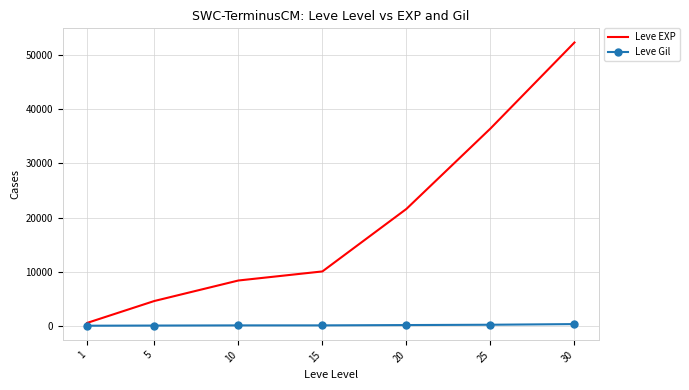

True or false: Leve EXP has more than 0 points higher than both neighbors.

False